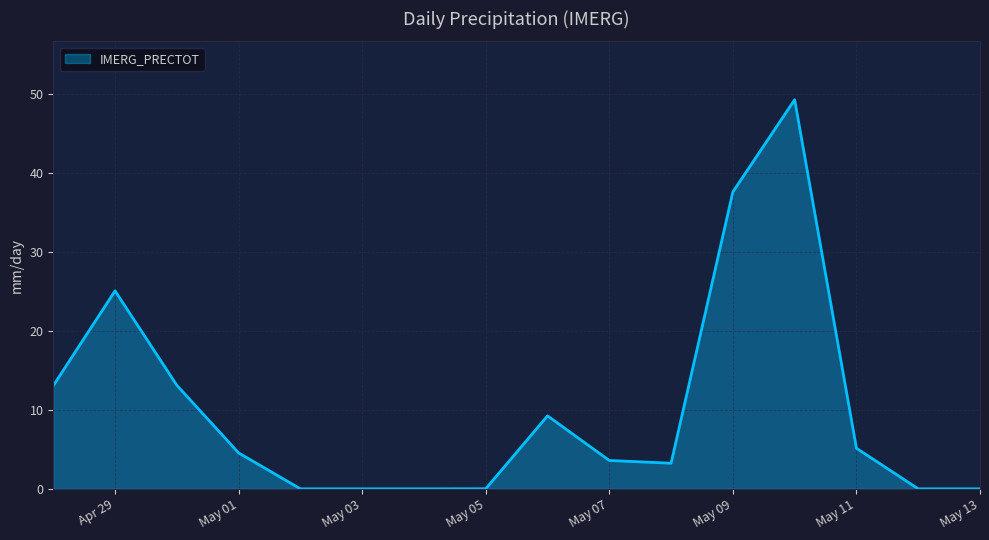

The value at May 13 is 0.0. True or false?

True